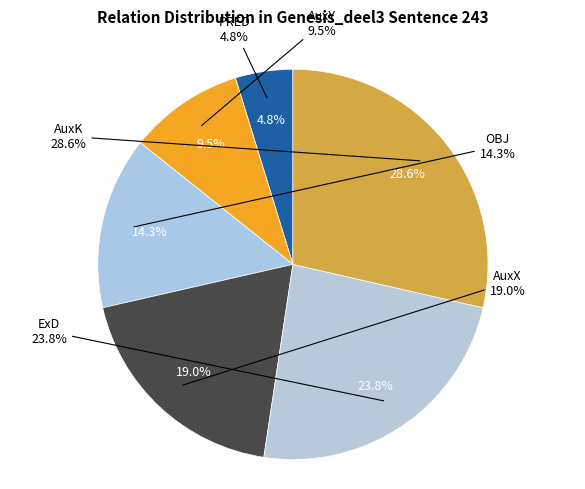

To the nearest percent, what is the difference between the largest and smallest slice percentages?

24%